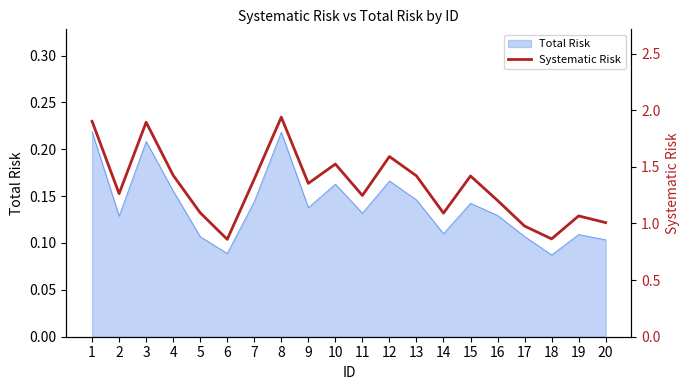

Reading left to right, what are all the values shown in this chart?

1=1.9	2=1.3	3=1.9	4=1.4	5=1.1	6=0.9	7=1.4	8=1.9	9=1.4	10=1.5	11=1.2	12=1.6	13=1.4	14=1.1	15=1.4	16=1.2	17=1.0	18=0.9	19=1.1	20=1.0